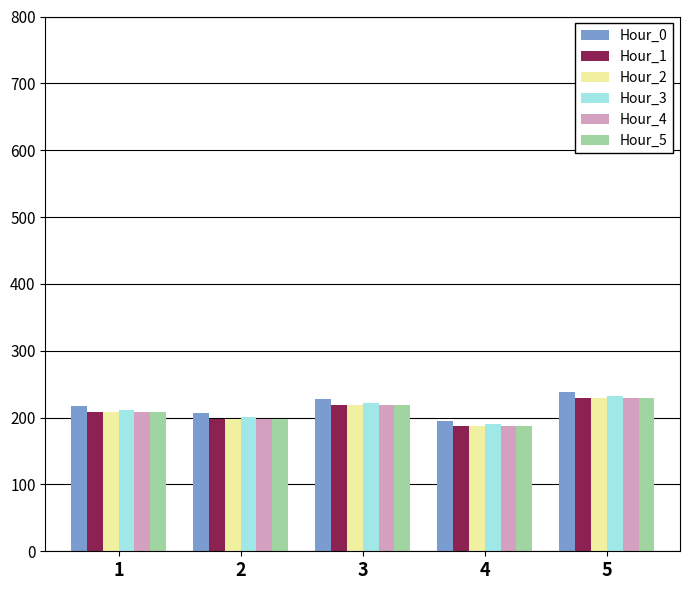

Reading right to left, extract all data points from this chart.

Hour_0: 238.7	195.3	227.8	206.1	217.0
Hour_1: 230.0	188.1	219.5	198.6	209.0
Hour_2: 230.0	188.1	219.5	198.6	209.0
Hour_3: 232.6	190.3	222.1	200.9	211.5
Hour_4: 230.0	188.1	219.5	198.6	209.0
Hour_5: 230.0	188.1	219.5	198.6	209.0